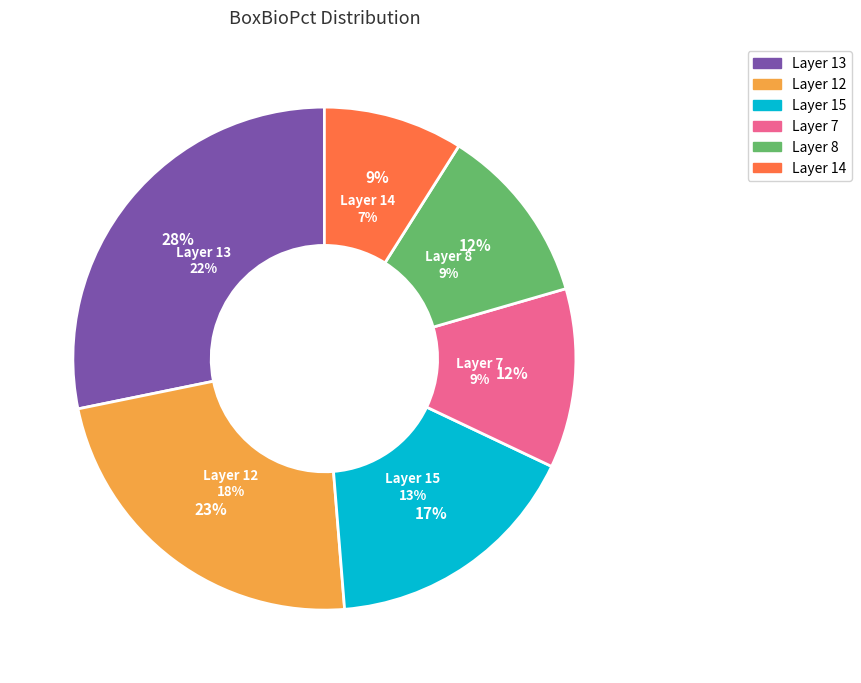

To the nearest percent, what percentage of the pie is 14?

9%